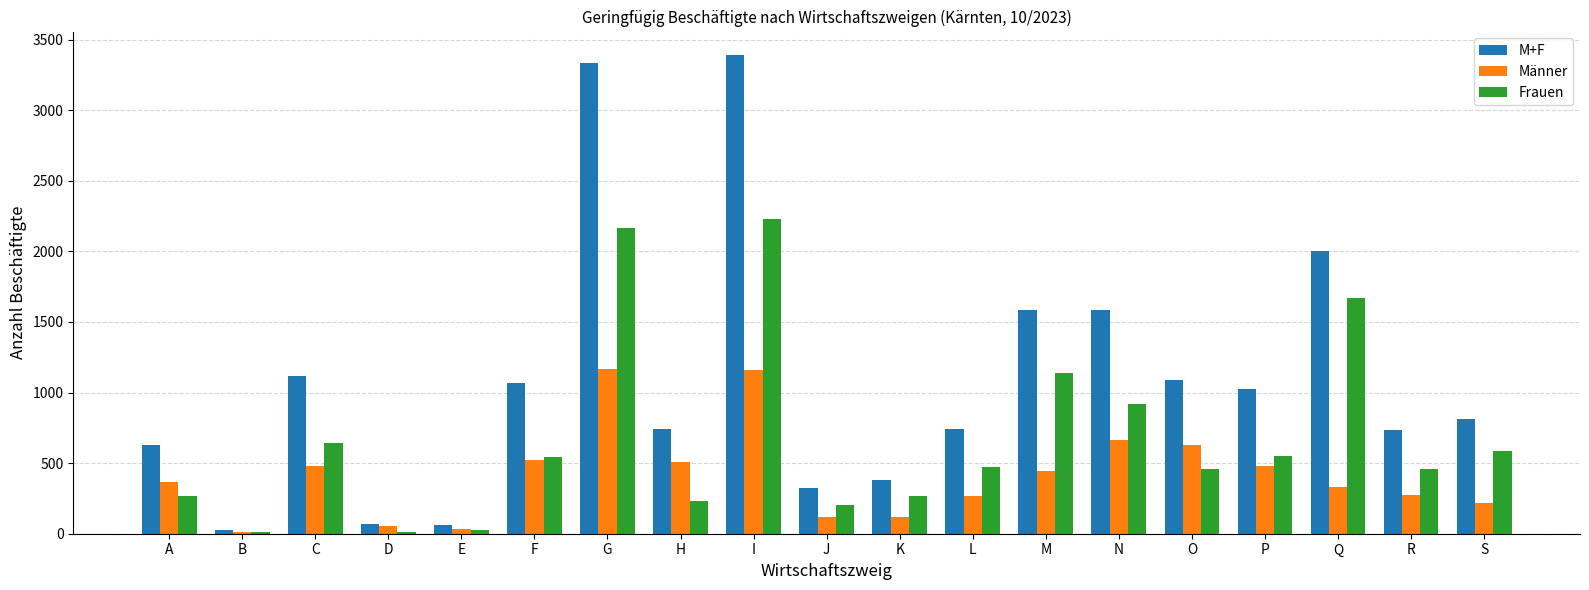

What is the difference between the maximum and minimum values in the Männer series?

1154